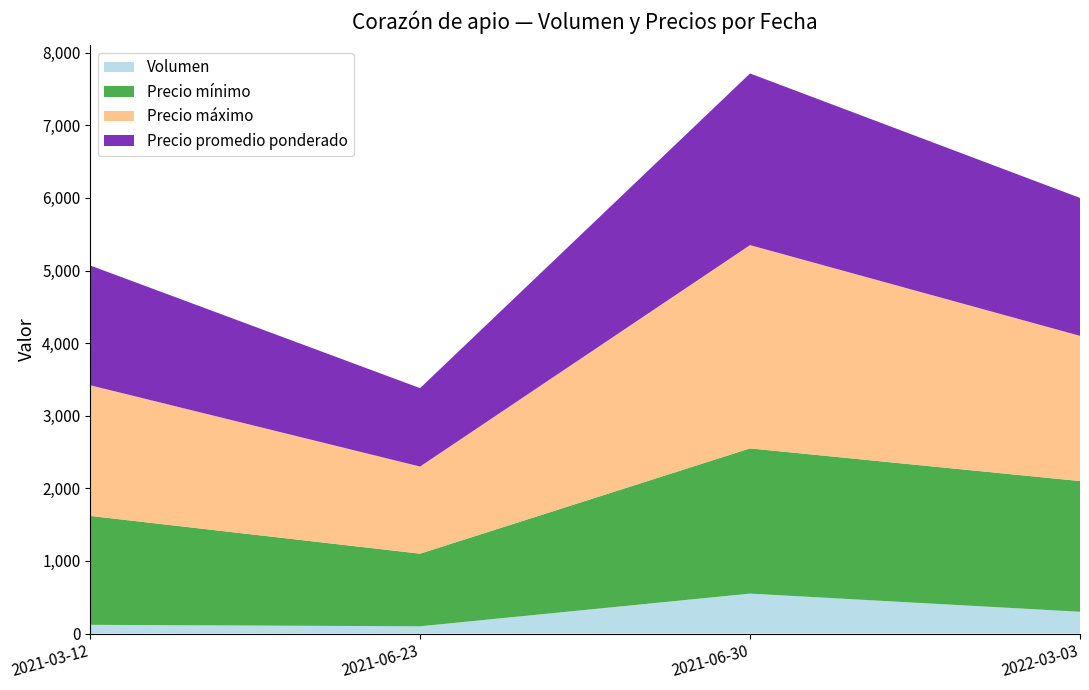

Reading left to right, list all the values displayed in this chart.

Volumen: 120	100	550	300
Precio mínimo: 1500	1000	2000	1800
Precio máximo: 1800	1200	2800	2000
Precio promedio ponderado: 1650	1080	2364	1900